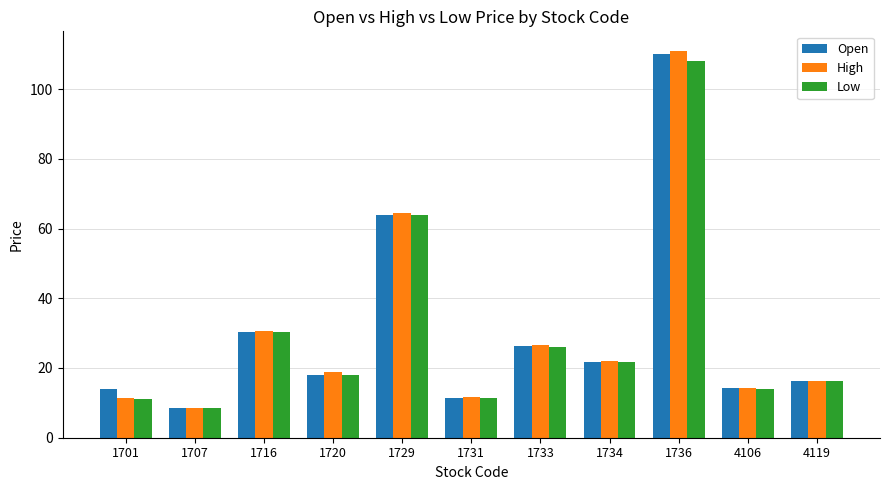

What is the maximum value for High?

111.0